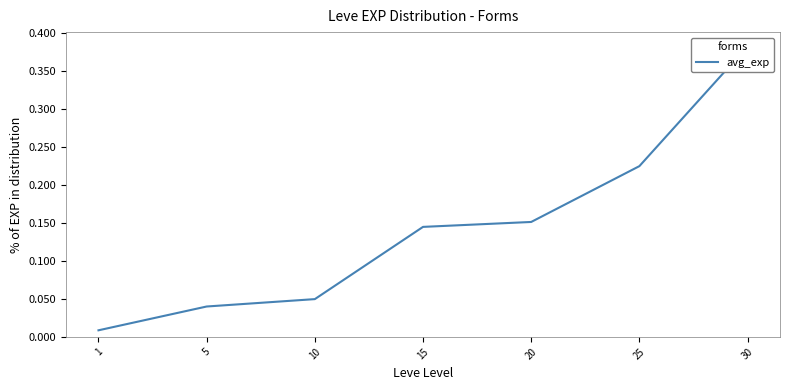

Rank the categories by value from lowest to highest.

1, 5, 10, 15, 20, 25, 30